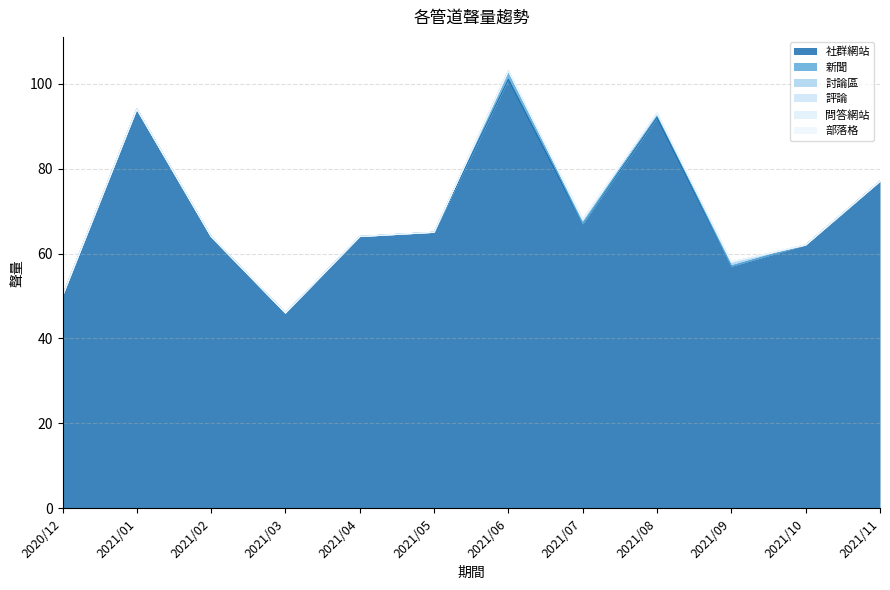

Rank the series by their maximum value, from highest to lowest.

社群網站, 新聞, 討論區, 評論, 問答網站, 部落格